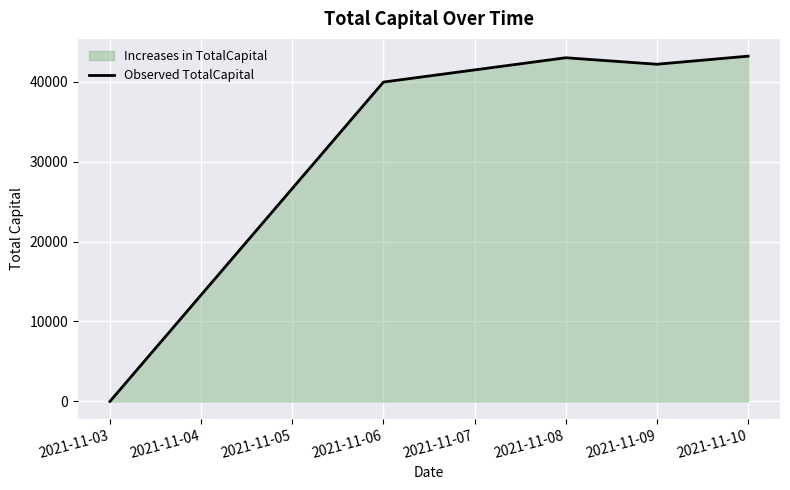

Reading left to right, list all the values displayed in this chart.

2021-11-03=0.0	2021-11-06=39942.1	2021-11-08=42982.1	2021-11-09=42171.5	2021-11-10=43182.7